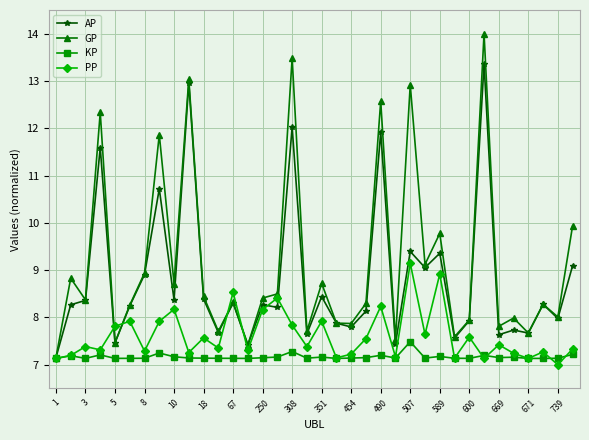

What are all the series names shown in the legend?

AP, GP, KP, PP